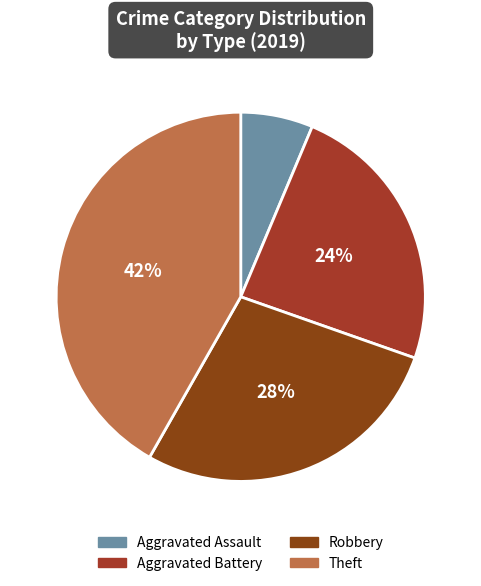

Count the number of slices in the pie.

4